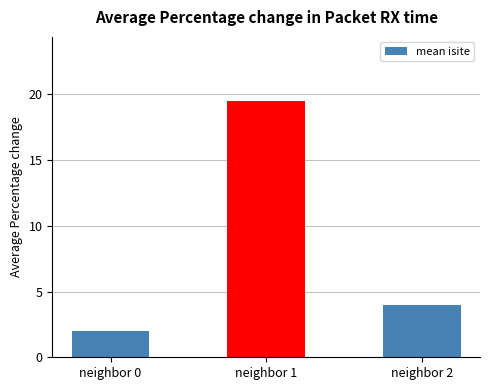

Where does the data first go above 4?

neighbor 1